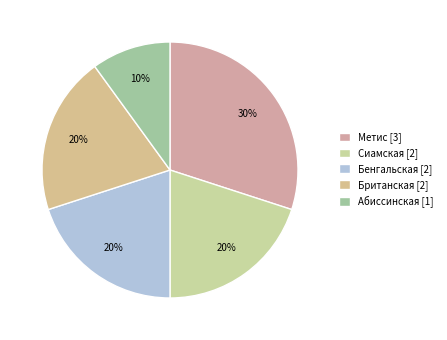

Which has a higher value, Абиссинская or Британская?

Британская